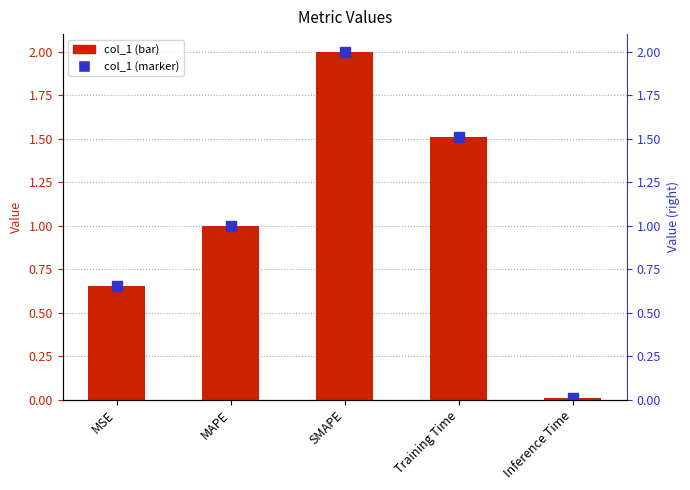

Is the value of col_1 at Training Time greater than the value of col_1 markers at MAPE?

Yes